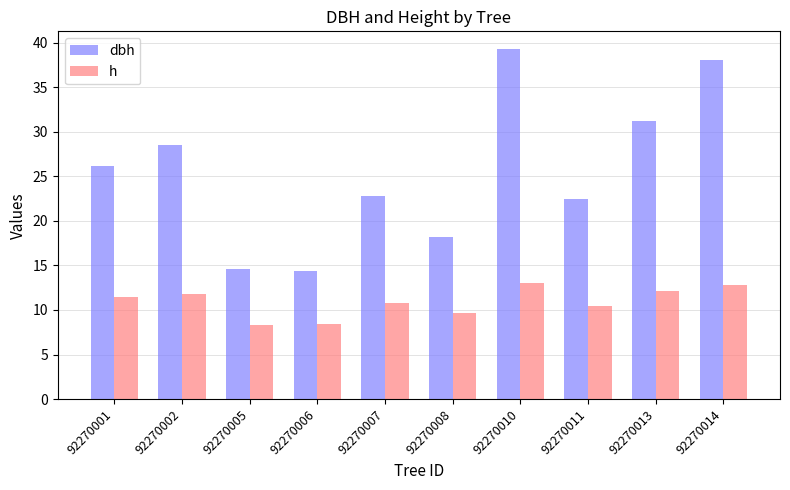

Which series has the largest total across all categories?

dbh